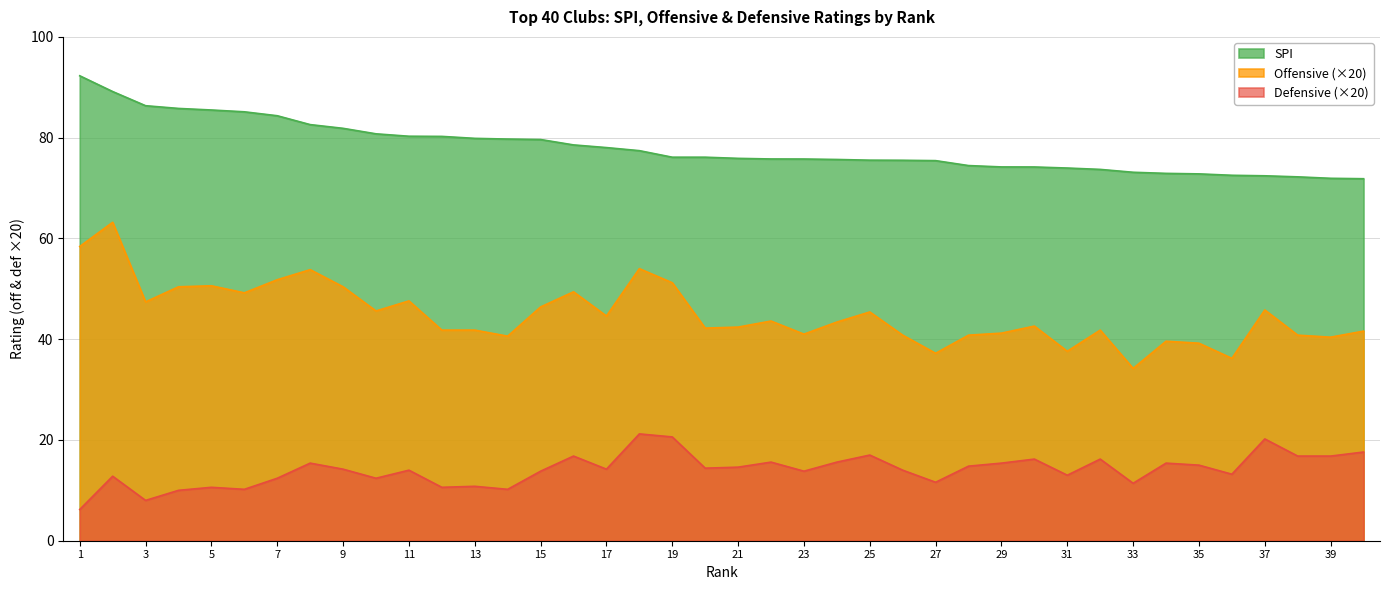

What is the sum of the off values at 16 and 23?

90.4